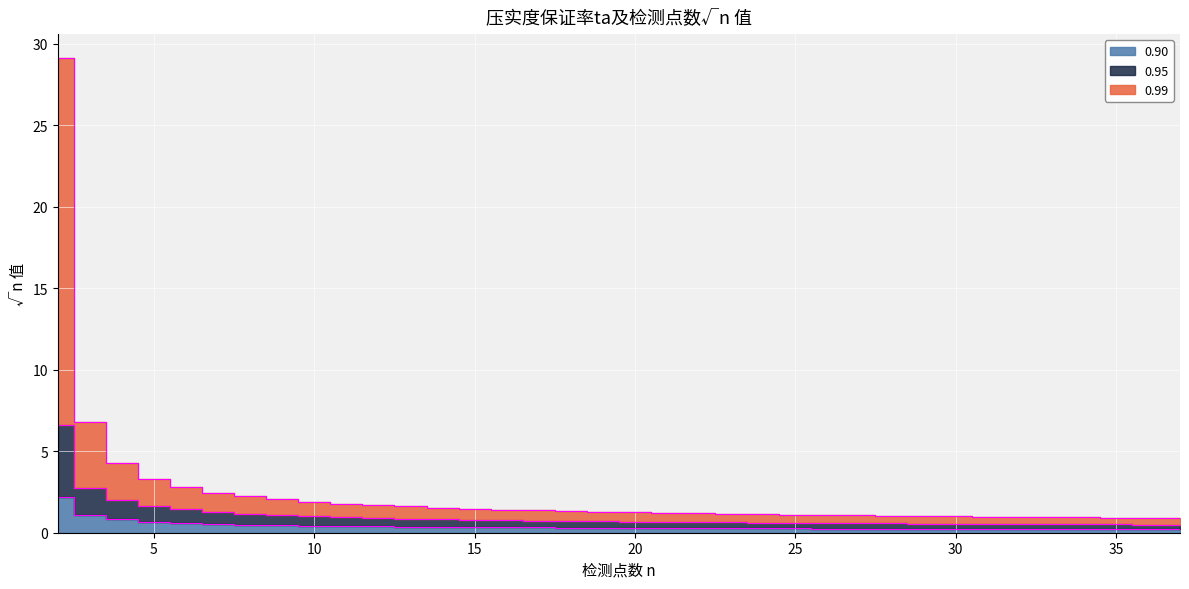

At which category is the sum across all series the highest?

2